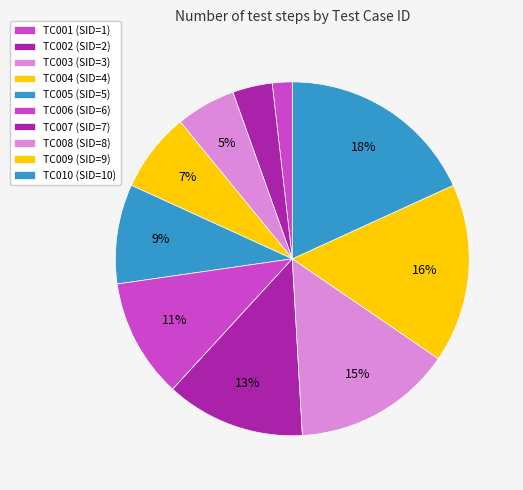

Which slice is the largest?

TC010